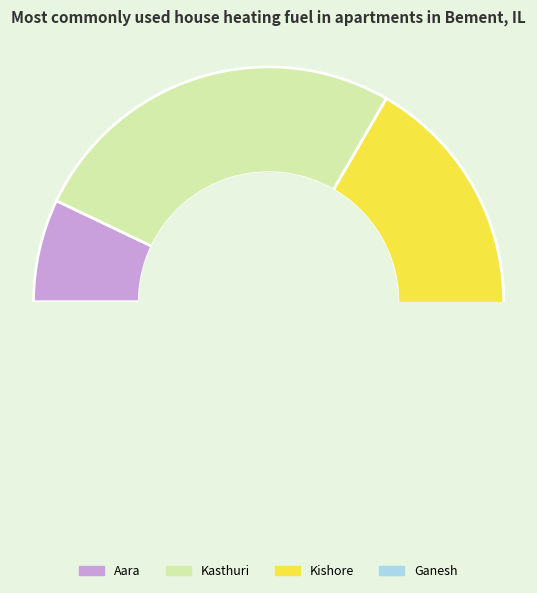

Between Kasthuri and Aara, which is larger?

Kasthuri